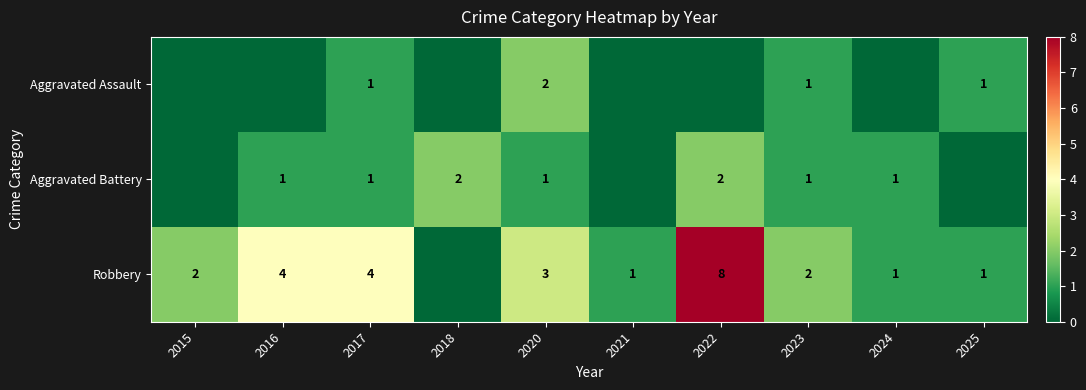

What is the difference between the highest and lowest values at 2025?

1